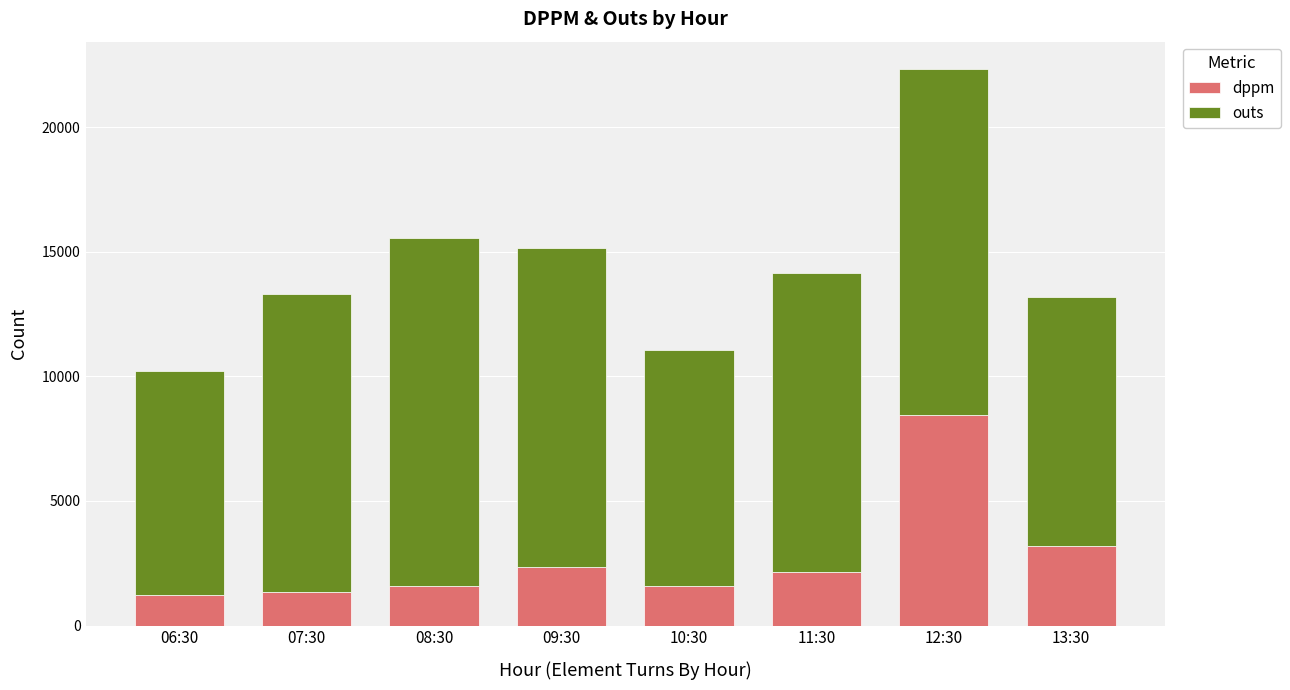

At which label does dppm reach its peak?

12:30